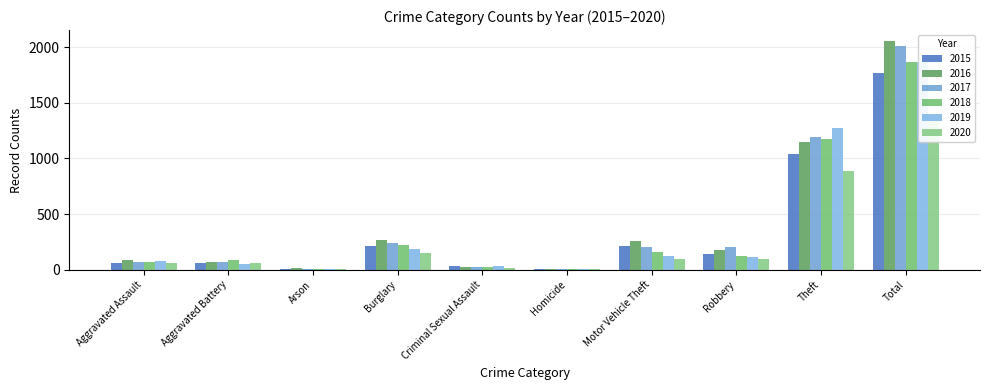

Which series has the widest spread of values?

2016